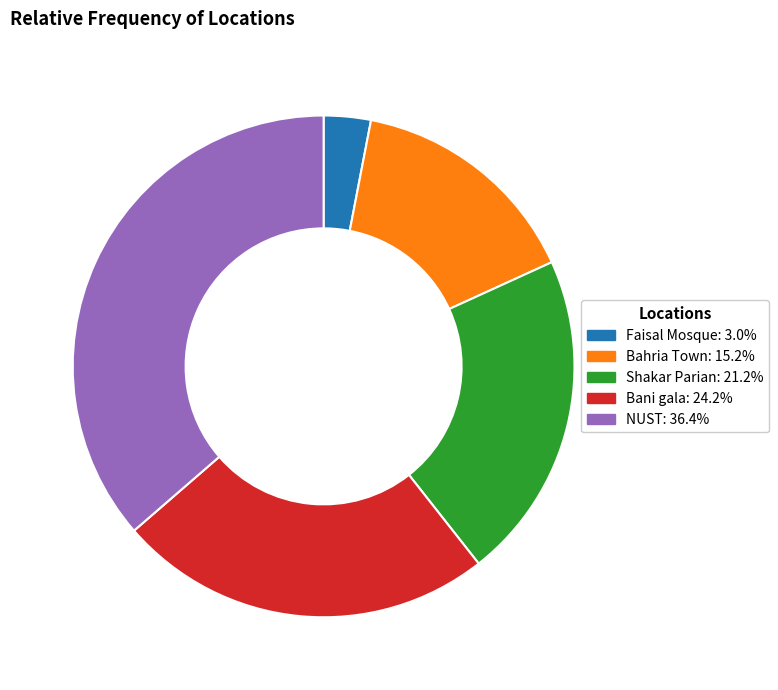

Which category has the biggest portion of the pie?

NUST